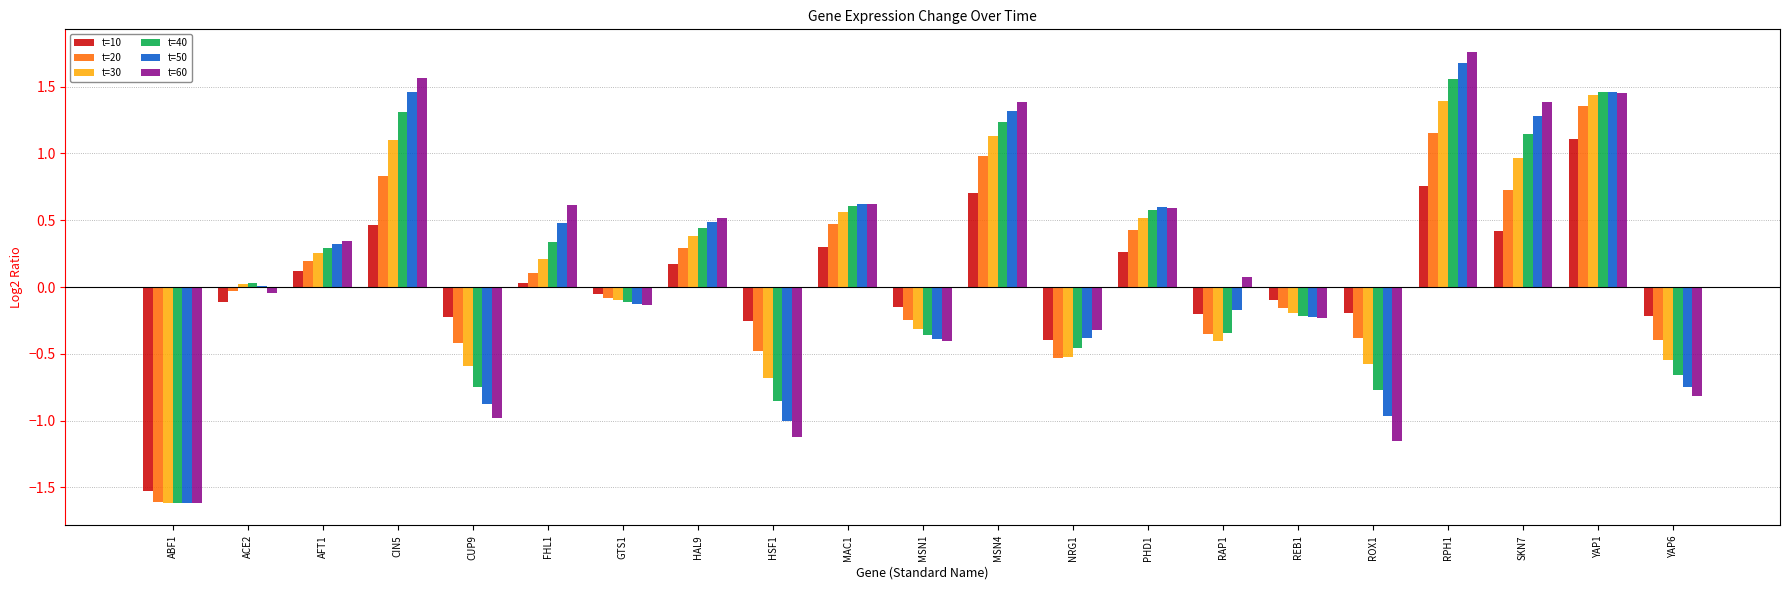

What is the sum of all t=50 values?

3.2